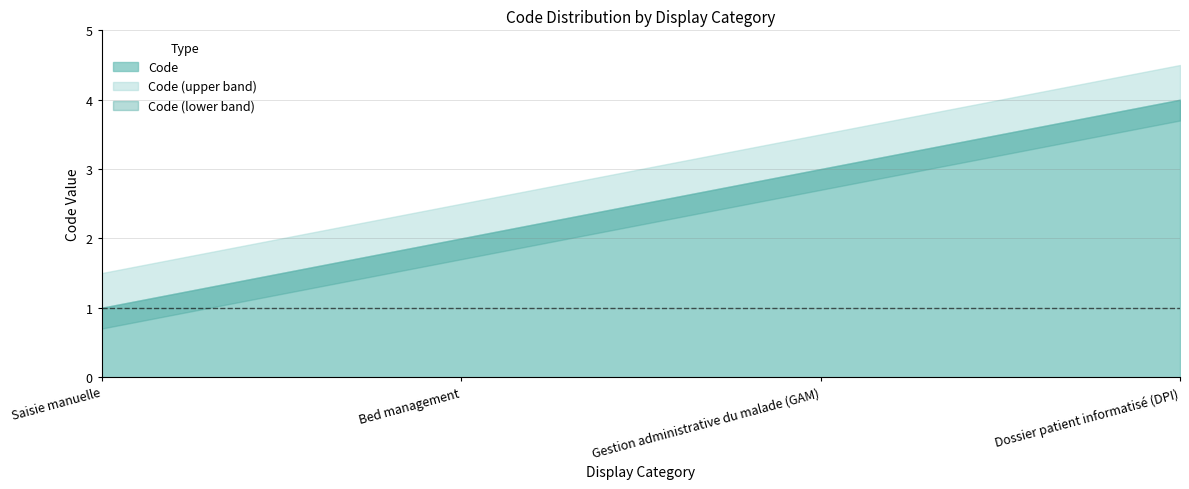

Does the chart have visible grid lines?

Yes